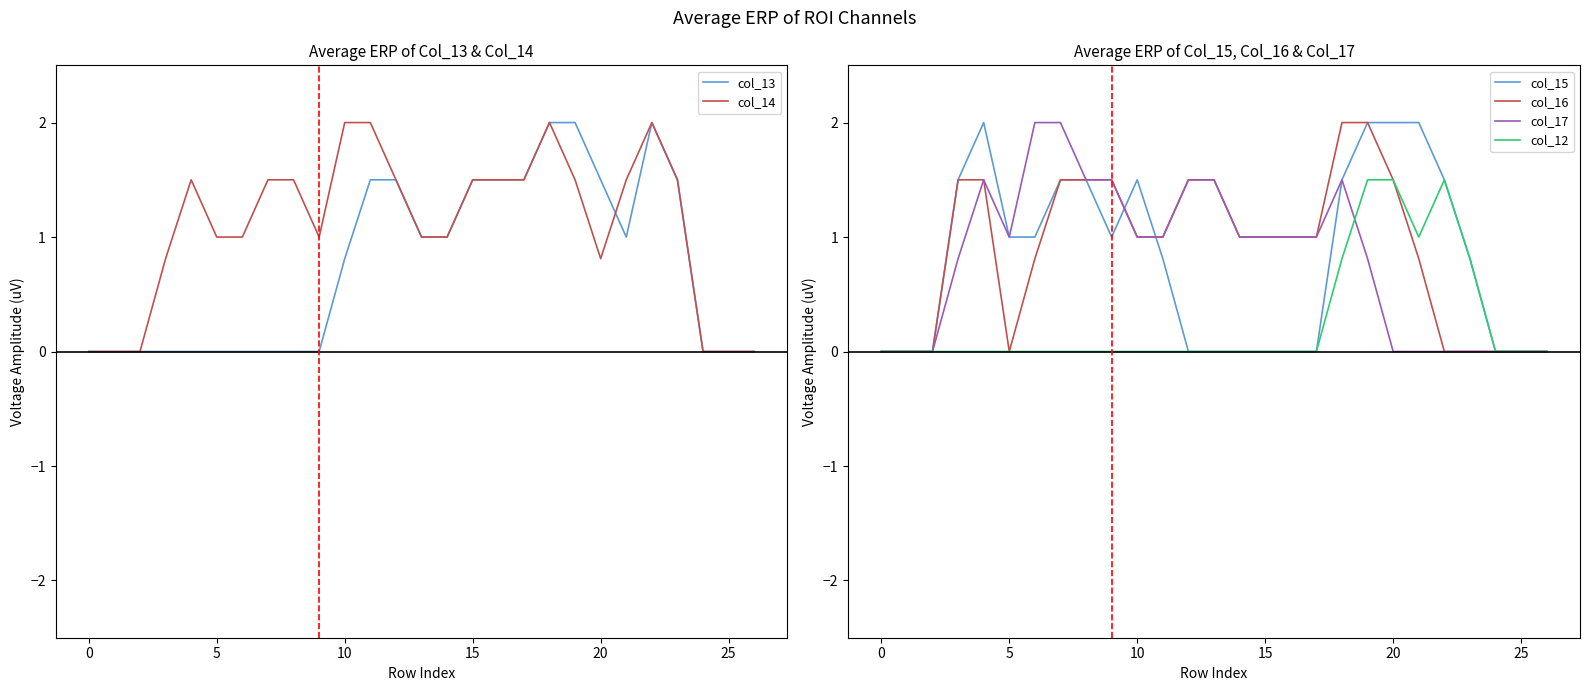

What are all the series names shown in the legend?

col_13, col_14, col_15, col_16, col_17, col_12